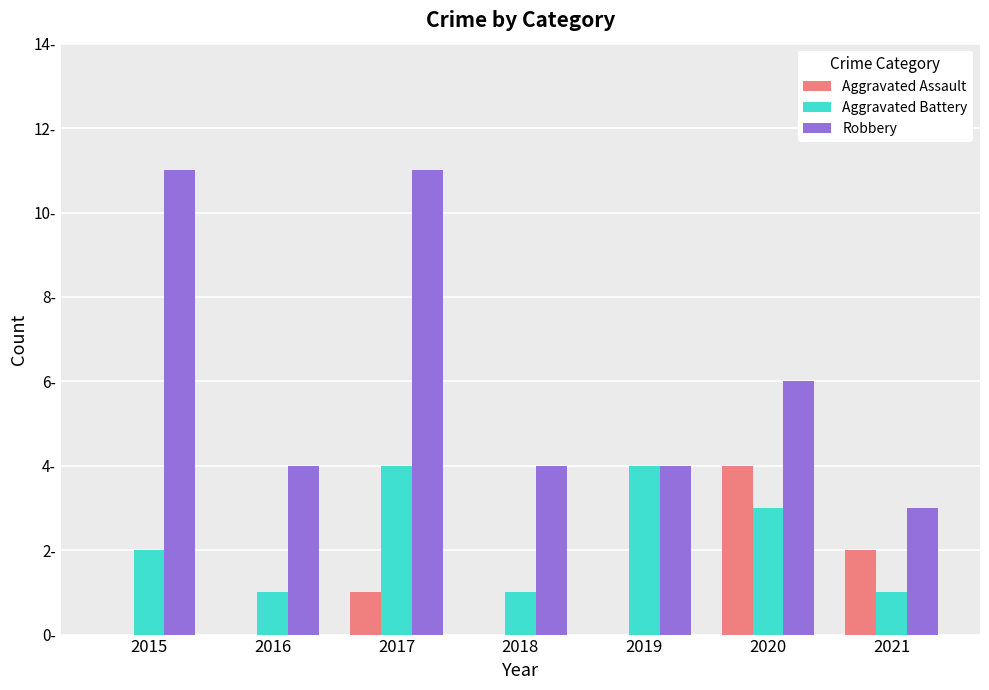

What is the difference between the second highest and second lowest values in the Robbery series?

7